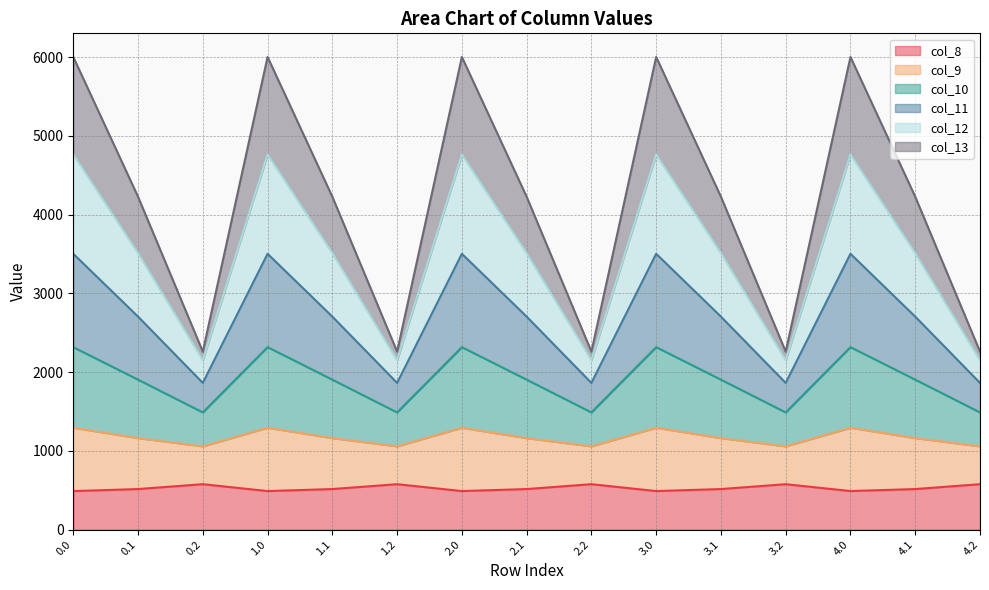

What is the total value across all series at 1.0?

6000.7